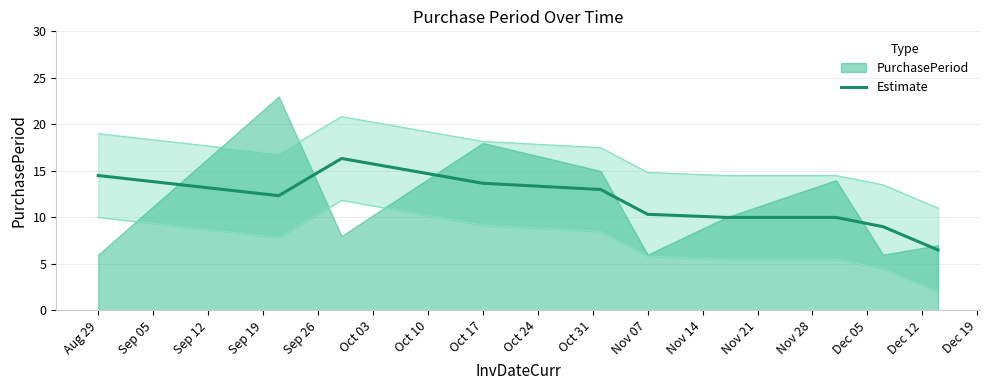

Count the number of values greater than 12.

5